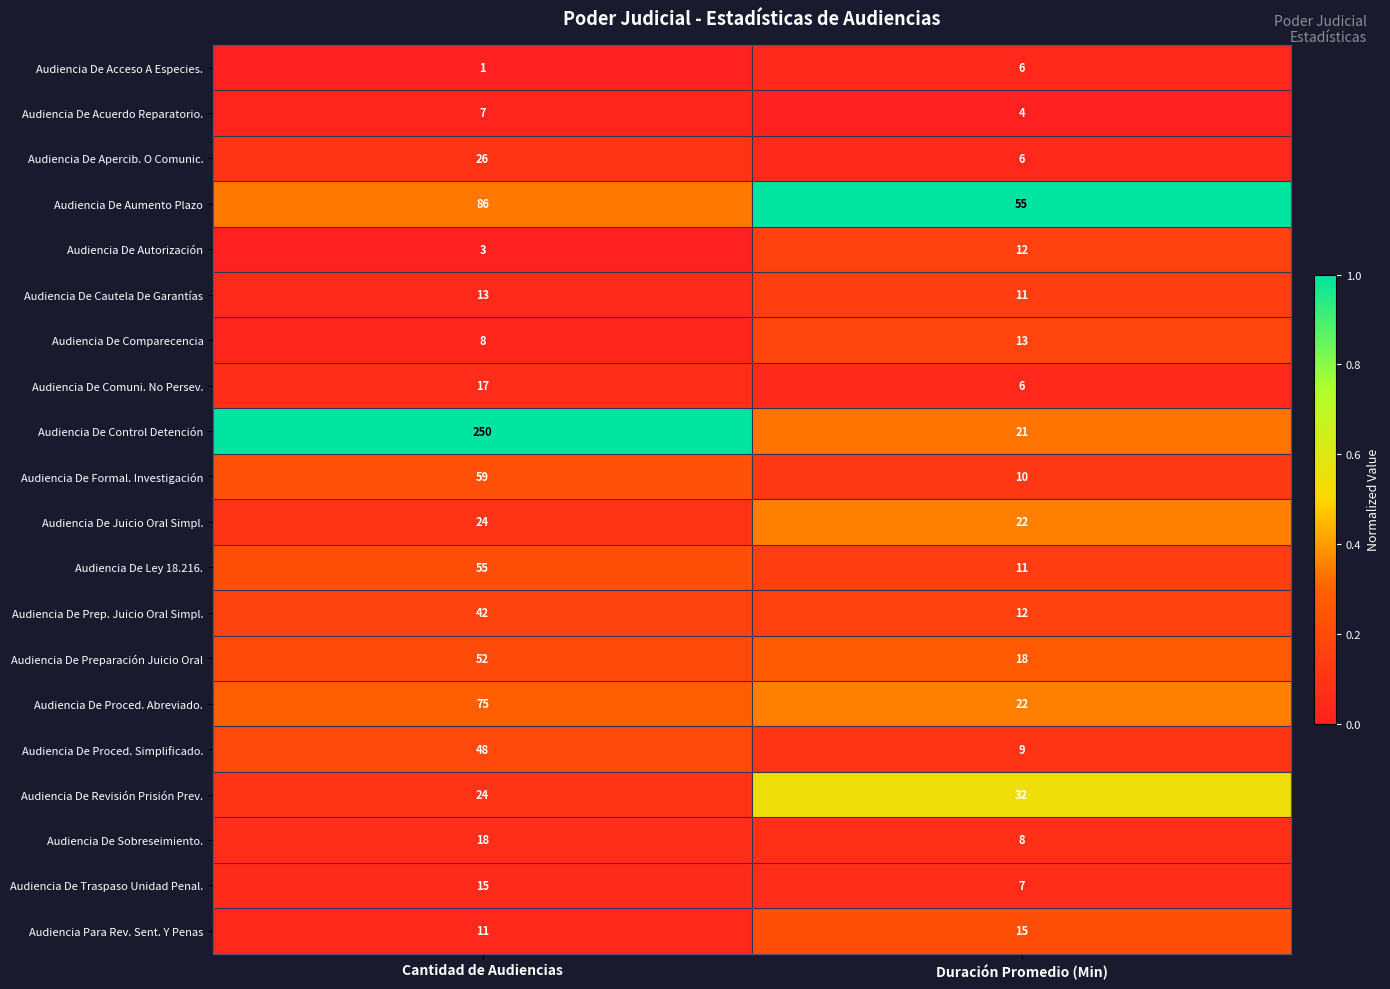

Which category has the lowest value across all series?

Cantidad de Audiencias